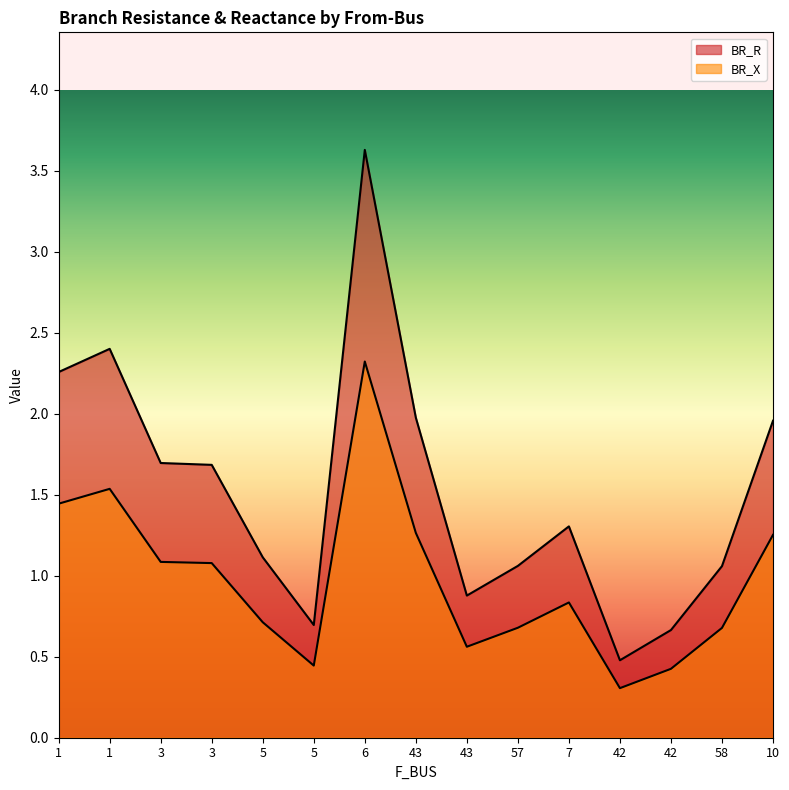

Between 42 and 43, which is larger?

43